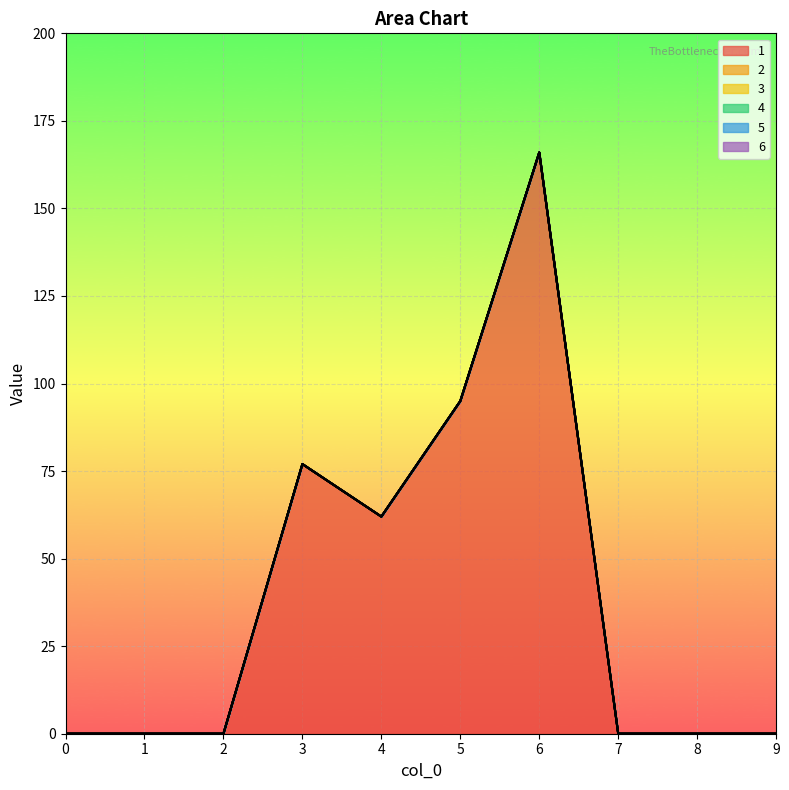

Rank the categories by 1 value from highest to lowest.

6, 5, 3, 4, 0, 1, 2, 7, 8, 9